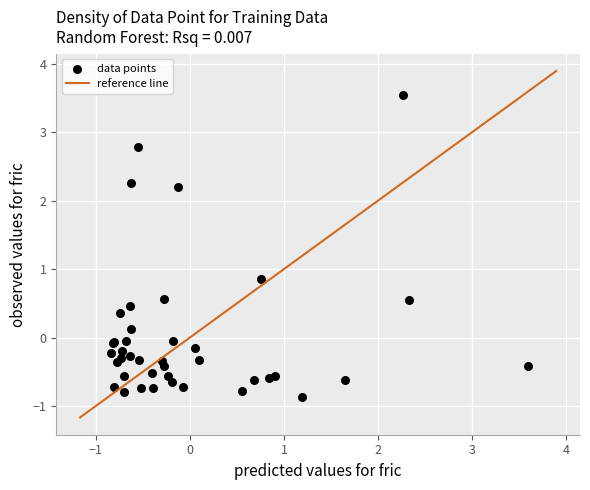

What Y value in the scatter plot is closest to 1?

0.9